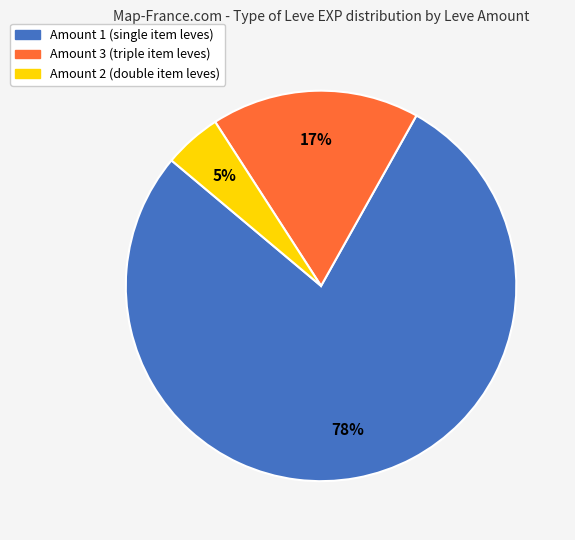

To the nearest percent, what is the difference between the largest and smallest slice percentages?

73%